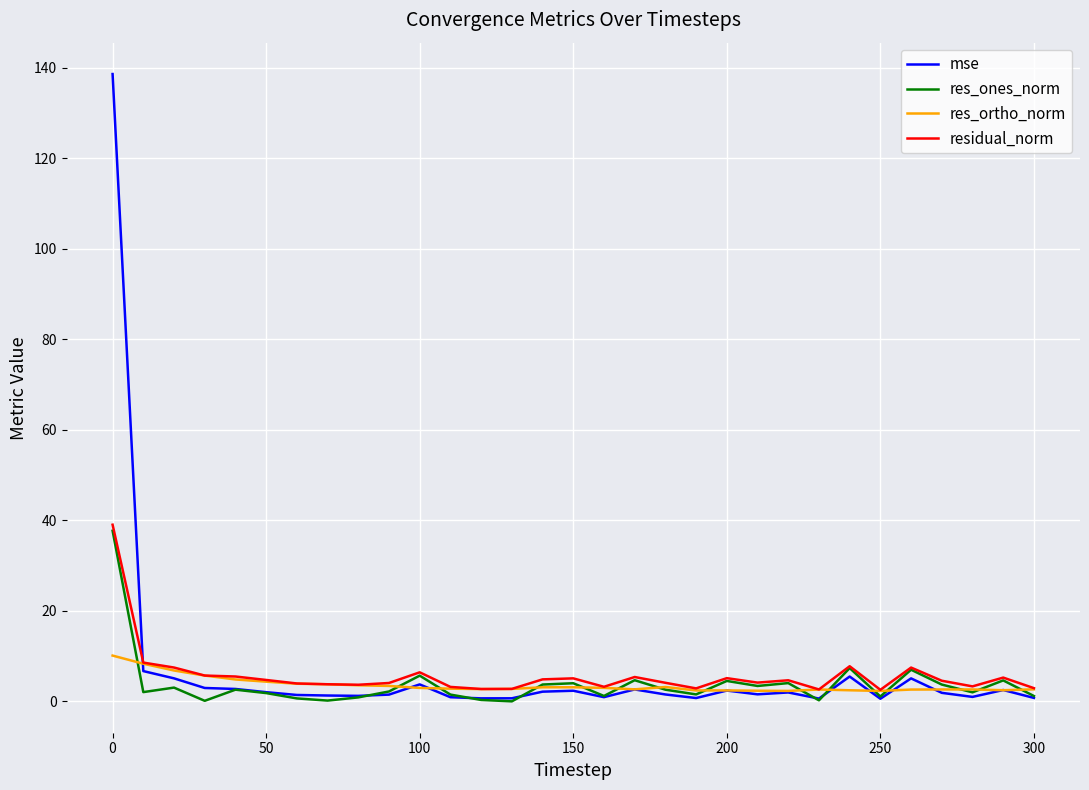

Which series has the widest spread of values?

mse